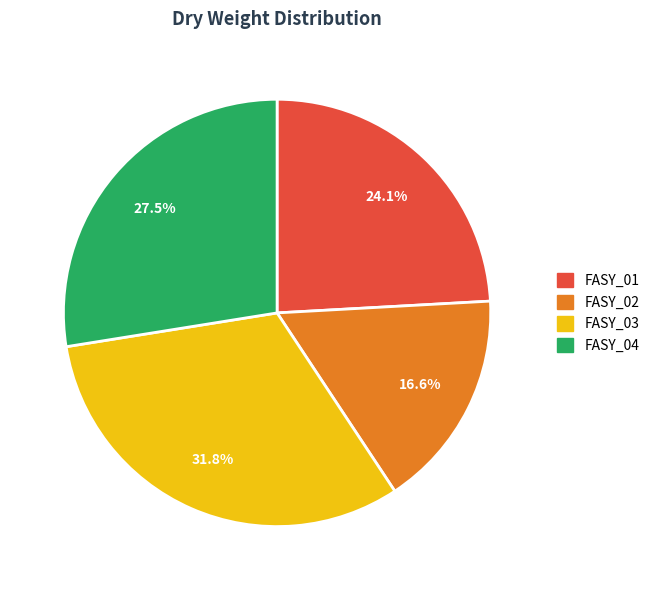

Does FASY_02 account for over 50% of the chart?

No